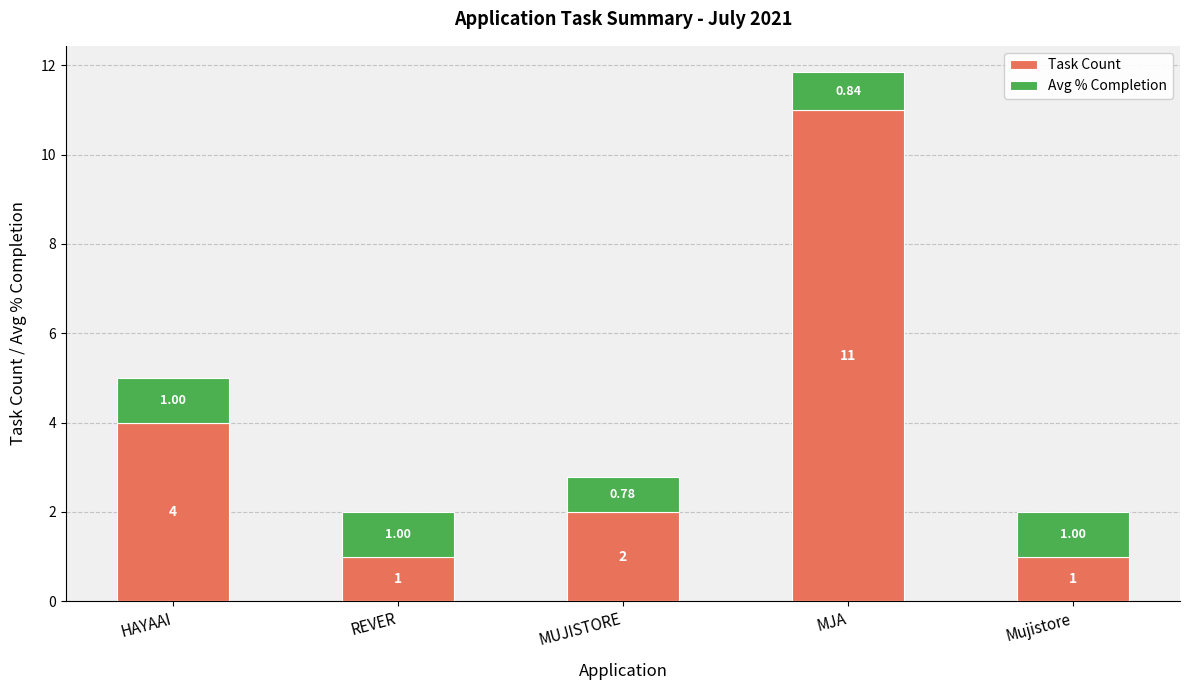

At which label does Task Count first exceed 2?

HAYAAI